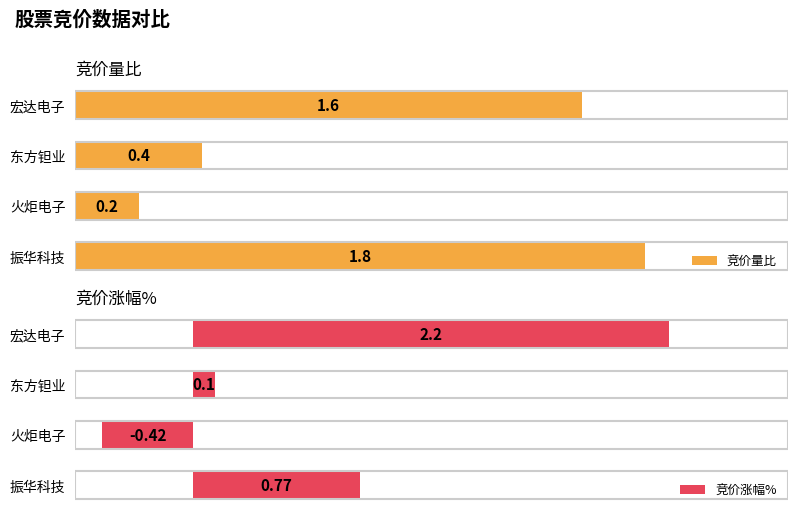

Where is 竞价量比 nearest to the value 1?

东方钽业